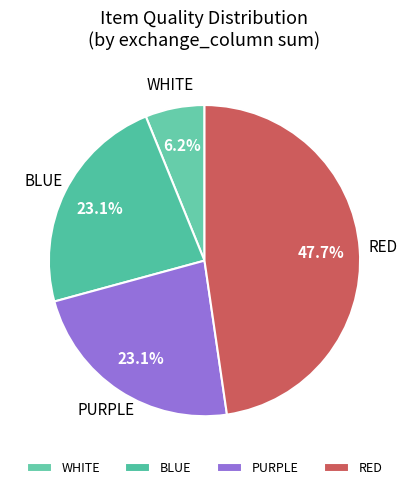

What portion of the pie excludes PURPLE?

76.9%